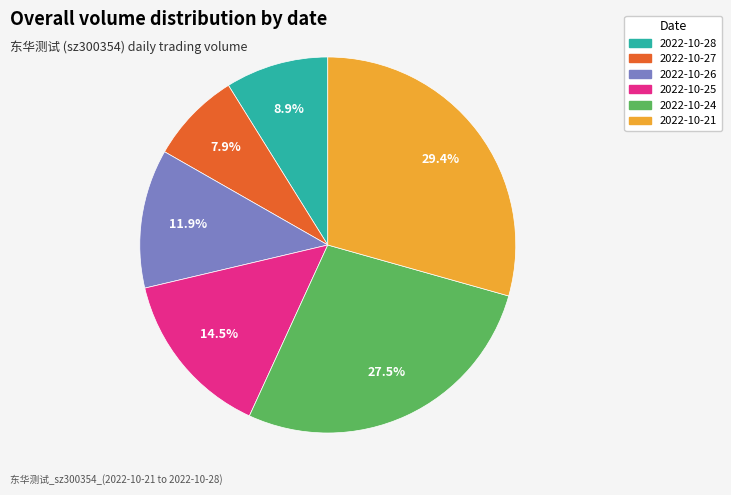

Is the sum of 2022-10-28 and 2022-10-25 greater than half?

No